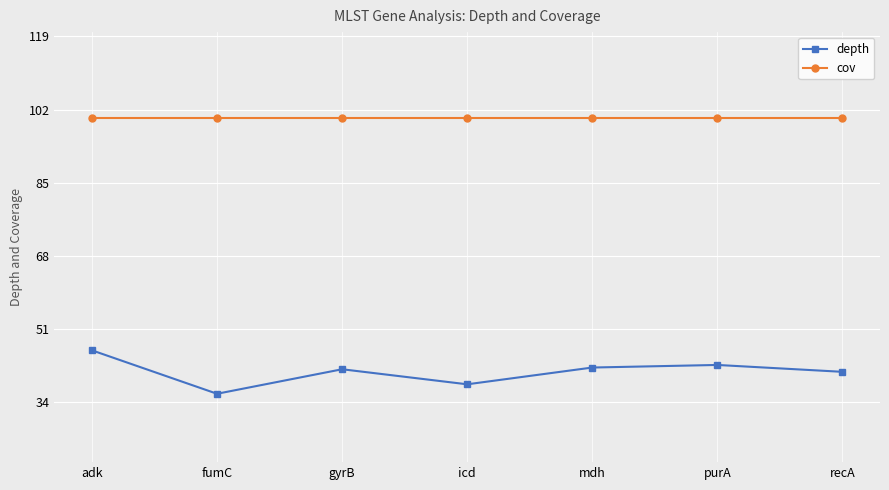

Count the number of data series in this chart.

2